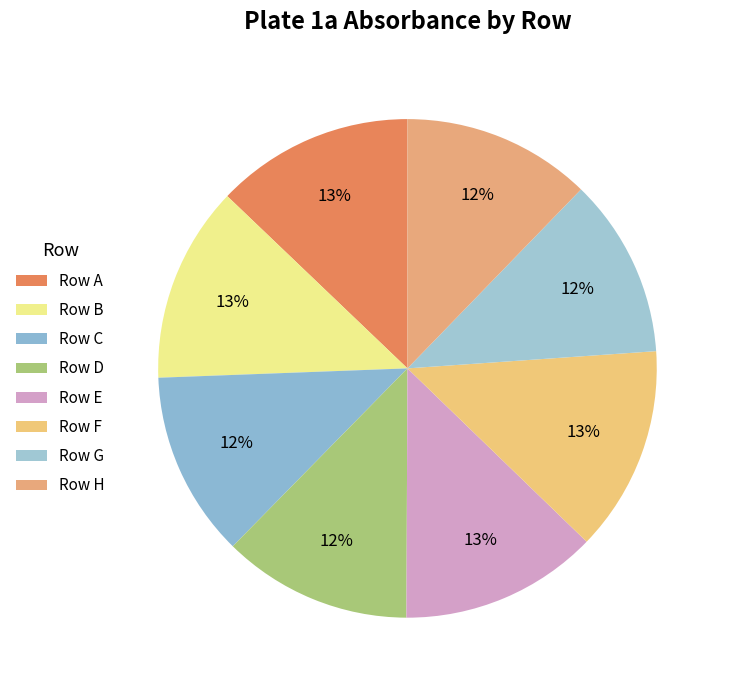

Which category has the biggest portion of the pie?

F